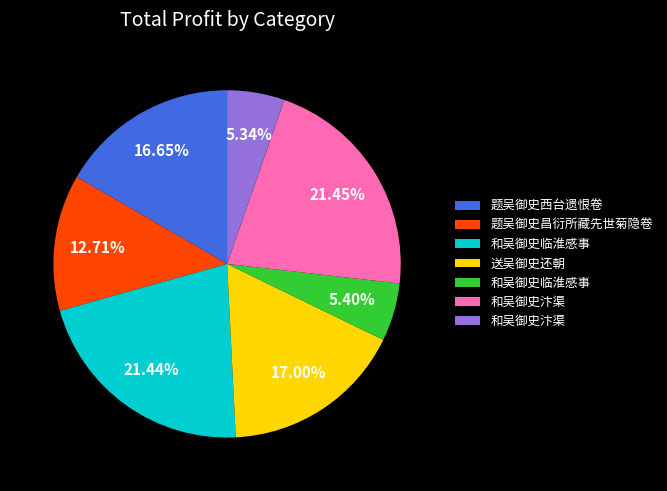

Does any single category account for the majority?

No